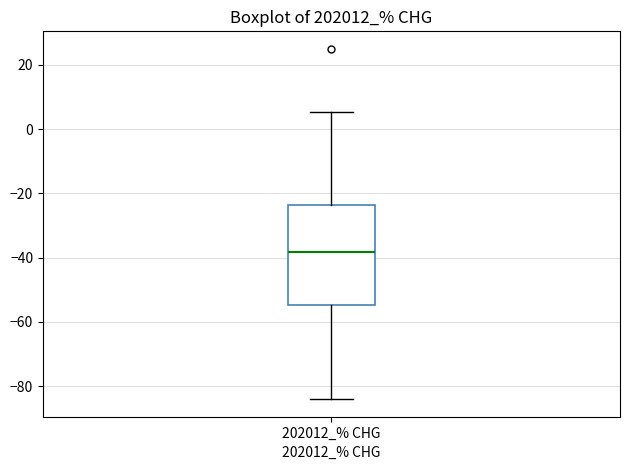

Where does the lower whisker of the box for 202012_% CHG end on the y-axis? The values are not printed on the chart, so give them approximately, as read against the axis.

-84